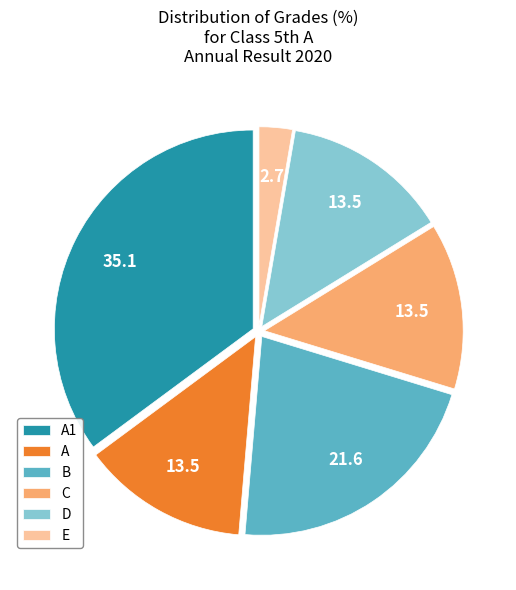

The C slice represents 14% of the pie. True or false?

True